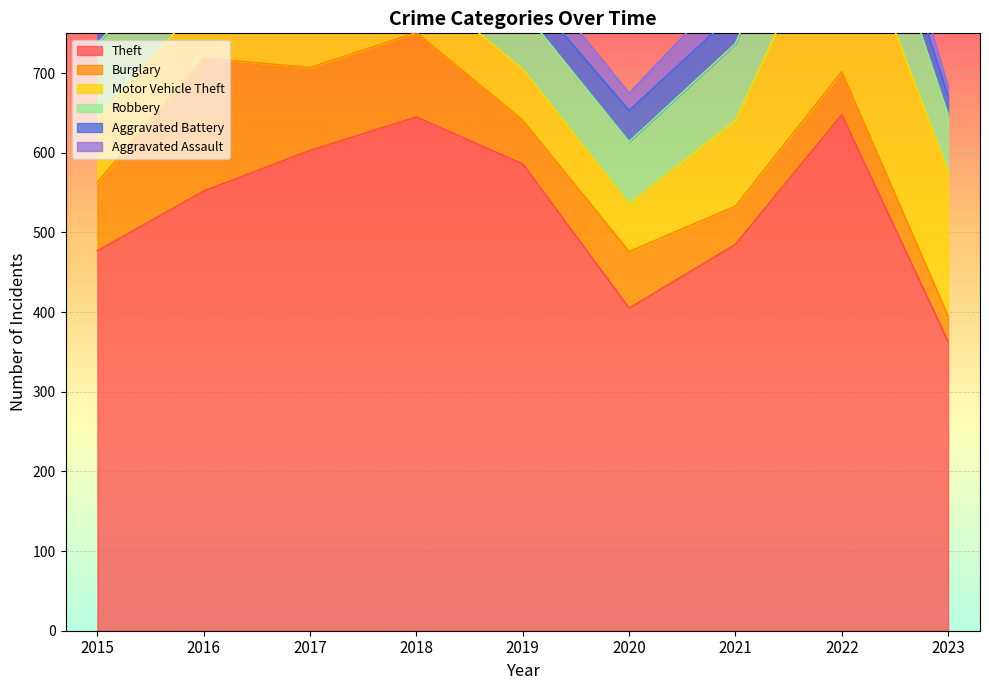

What is the value of the Theft point at the 1st from the left?

477